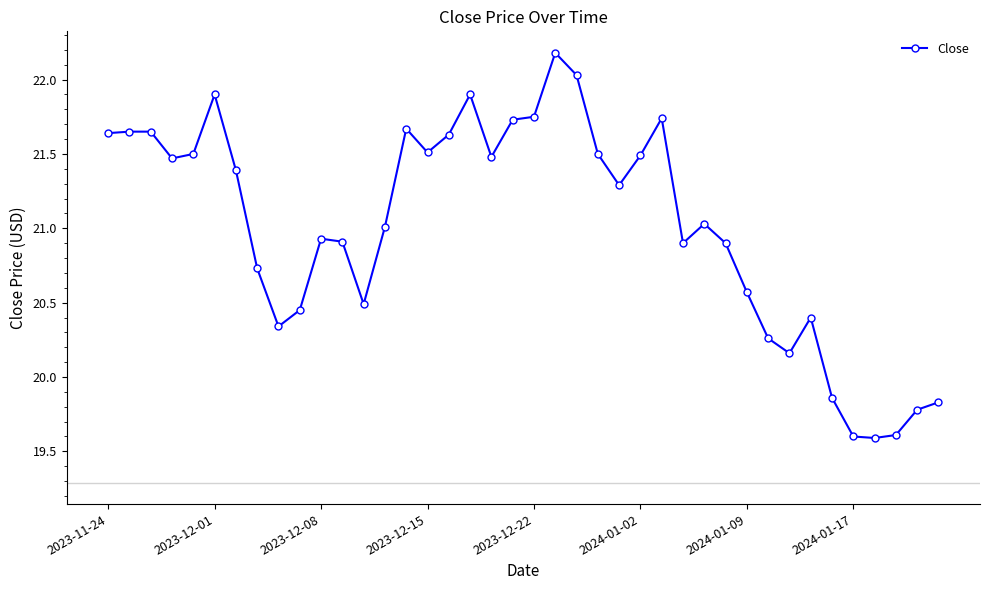

What is the sum of all values?

840.5